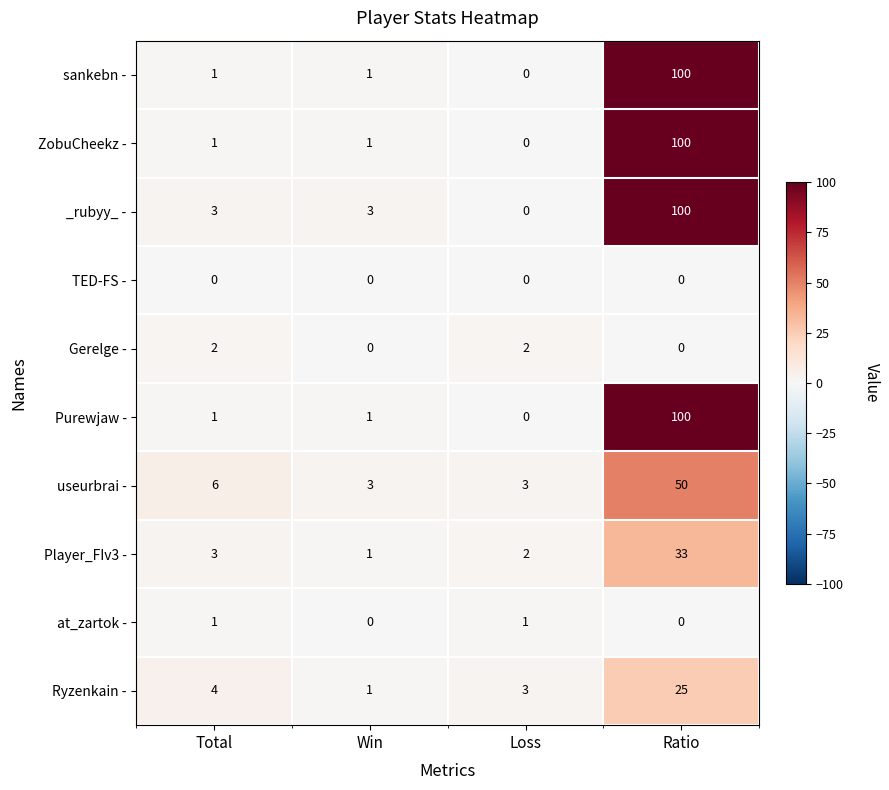

What is the spread (max minus min) of values at Ratio?

100